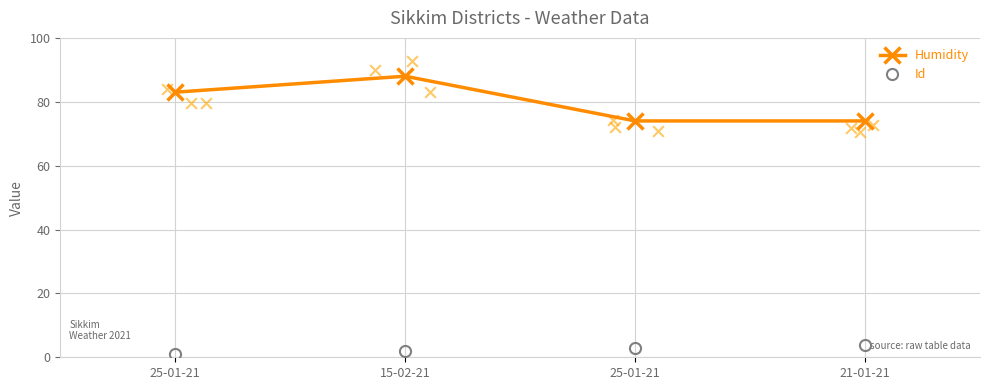

Which series contains the highest Y value?

Humidity